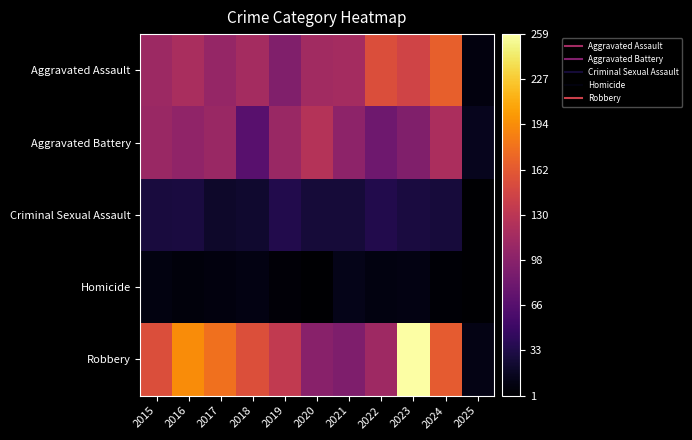

Count the number of data series in this chart.

5